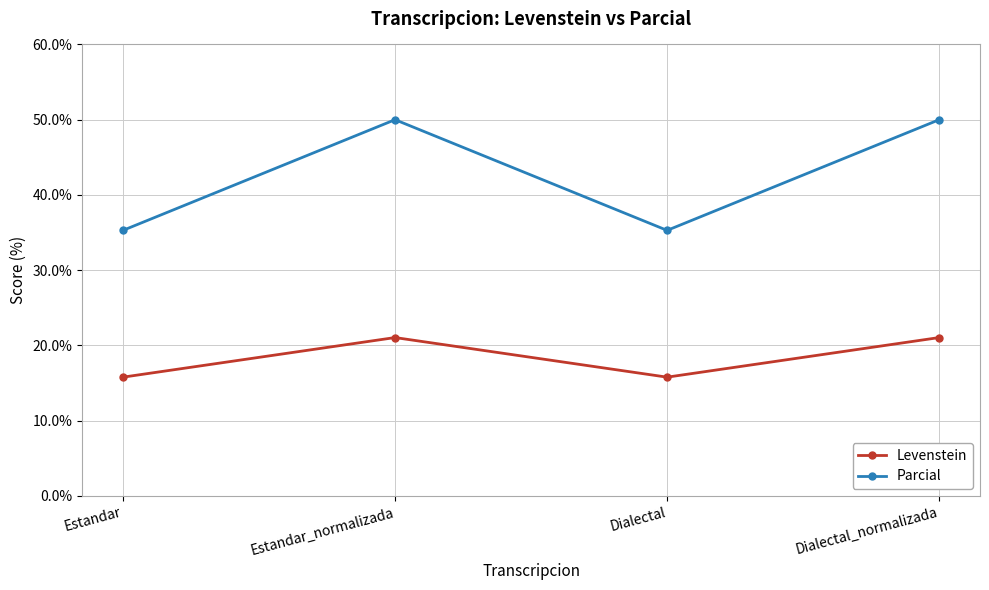

Reading left to right, what are all the values shown in this chart?

Levenstein: 15.8	21.1	15.8	21.1
Parcial: 35.3	50.0	35.3	50.0